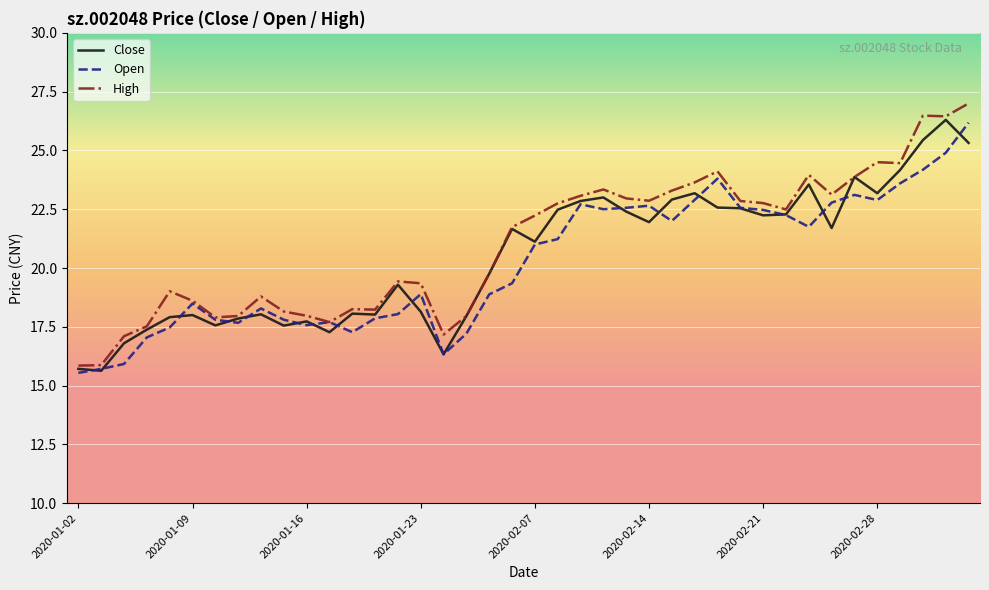

What is the maximum value shown in the chart?

27.0